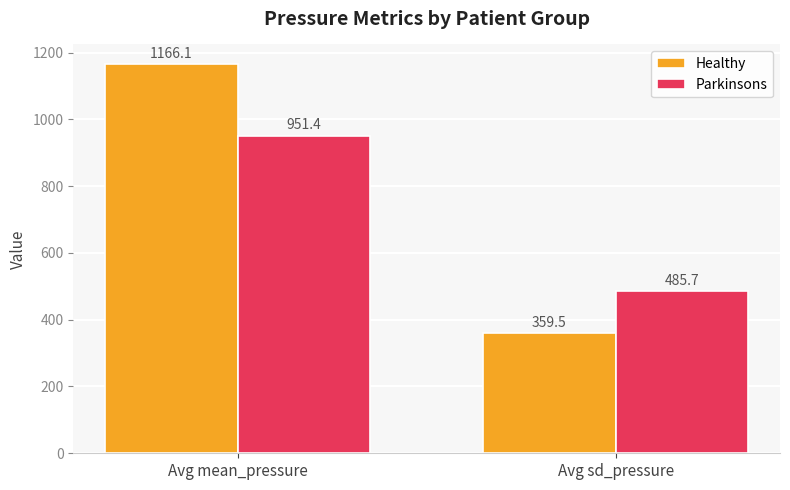

List the series in order of their overall mean, lowest first.

Parkinsons, Healthy